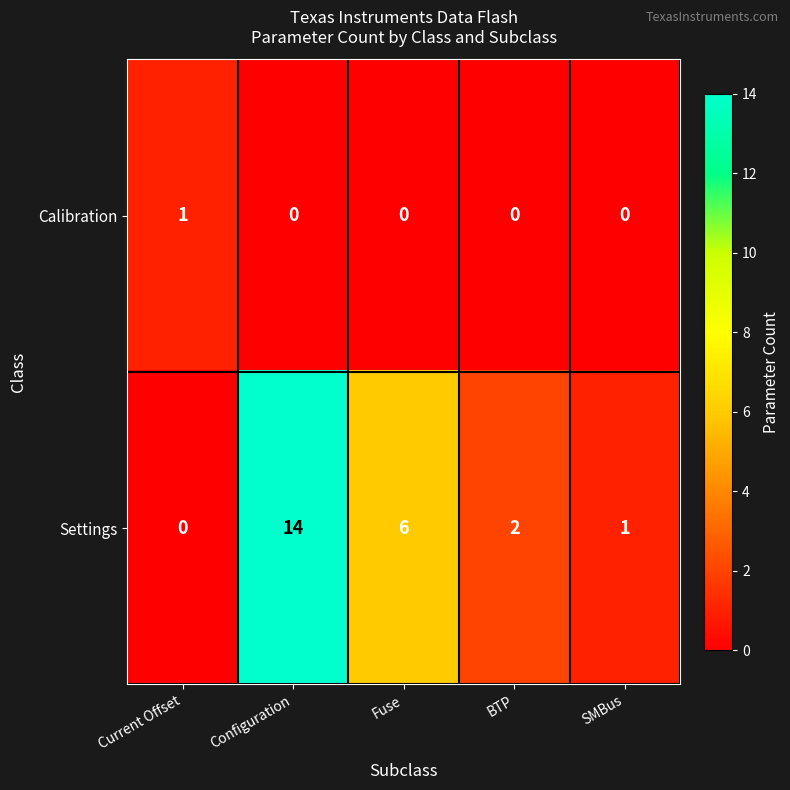

True or false: Settings has a value of 6 at Fuse.

True